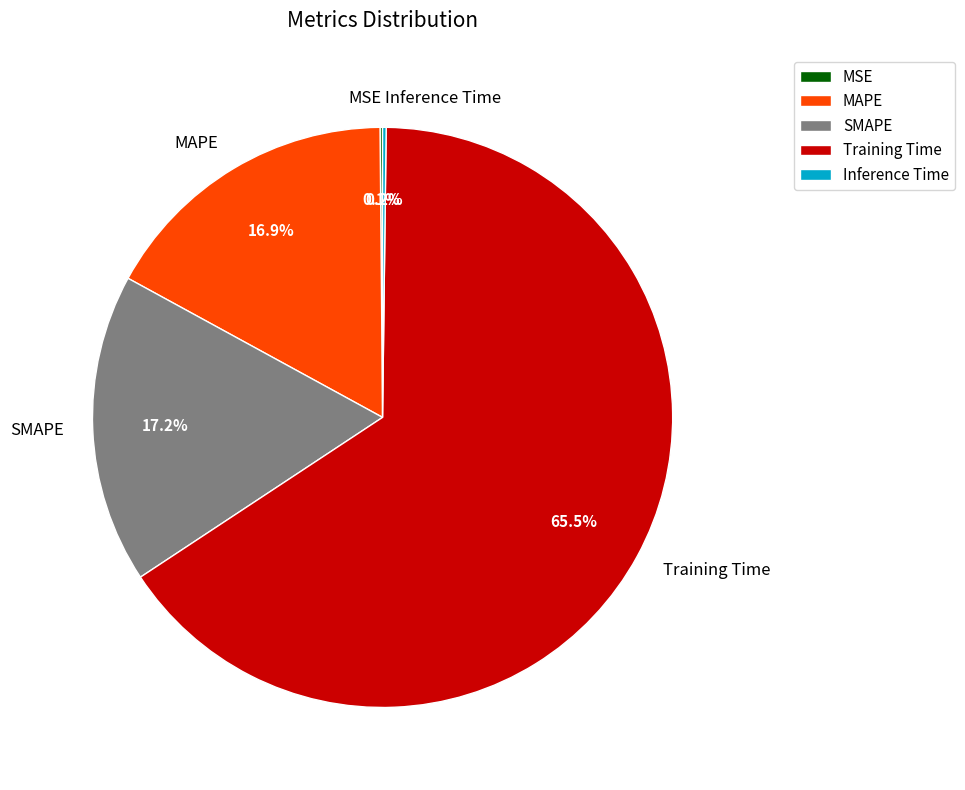

Which slice represents more than half of the pie?

Training Time